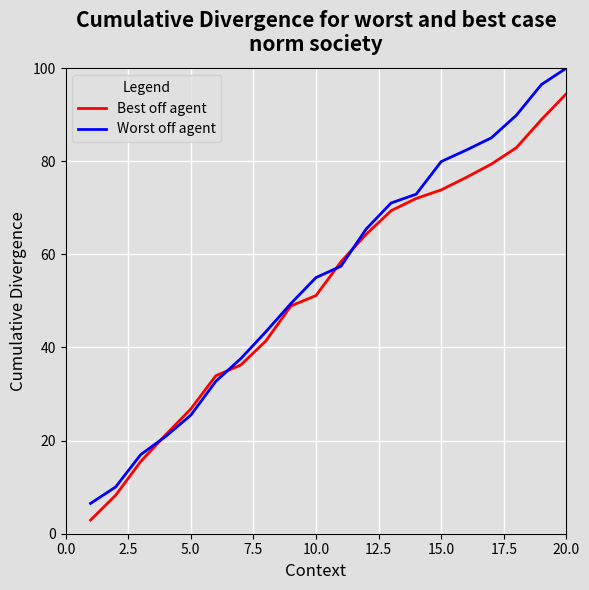

What is the maximum value shown in the chart?

100.0